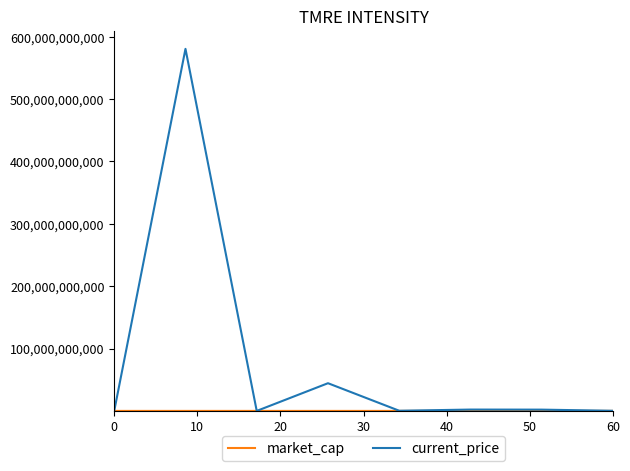

Which series has the largest total across all categories?

current_price